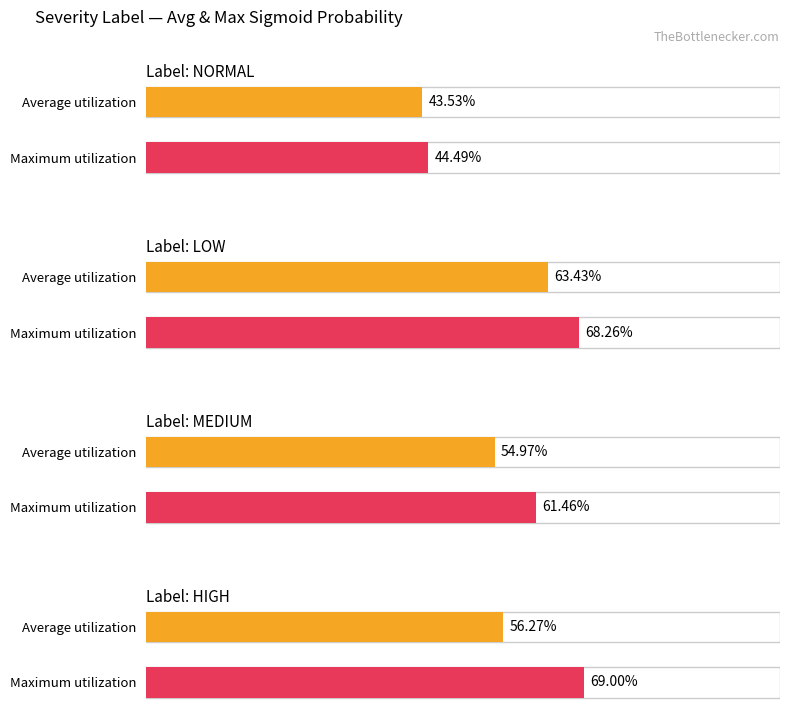

What is the difference between the Maximum utilization values at medium and normal?

0.2